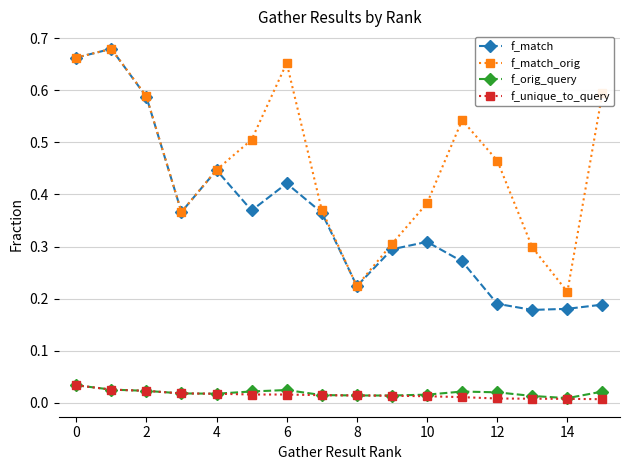

What are all the series names shown in the legend?

f_match, f_match_orig, f_orig_query, f_unique_to_query